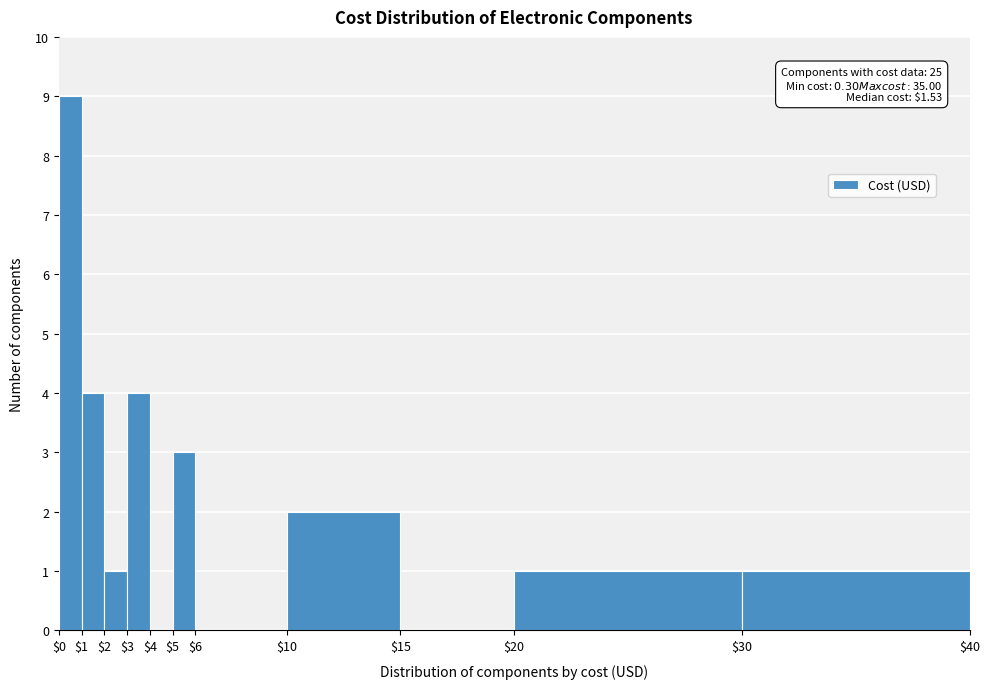

Which range on the x-axis has the tallest bar?

$0 to $1